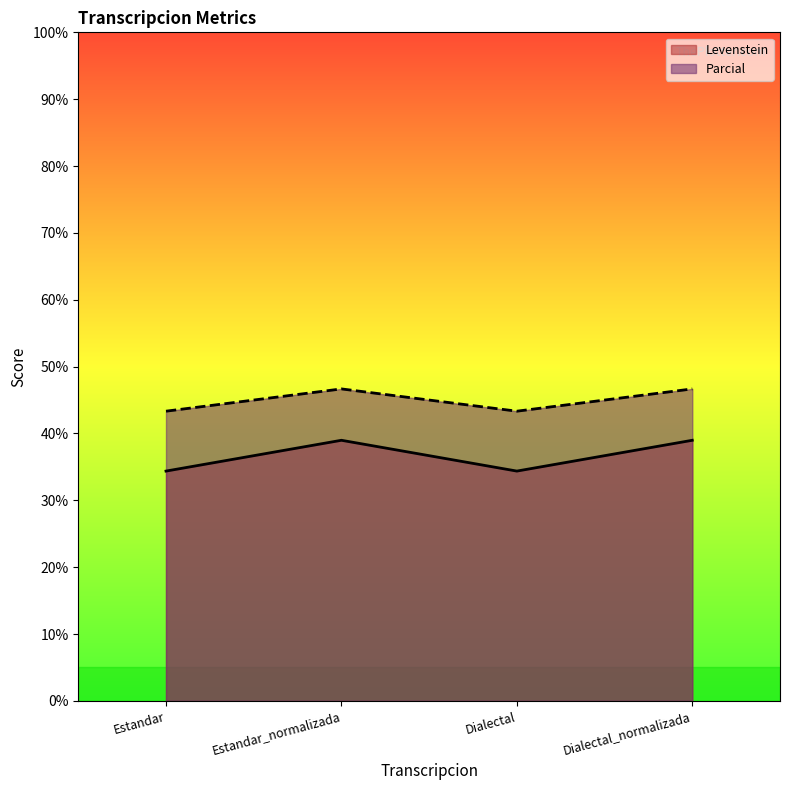

What is the average value of the Levenstein series?

36.7